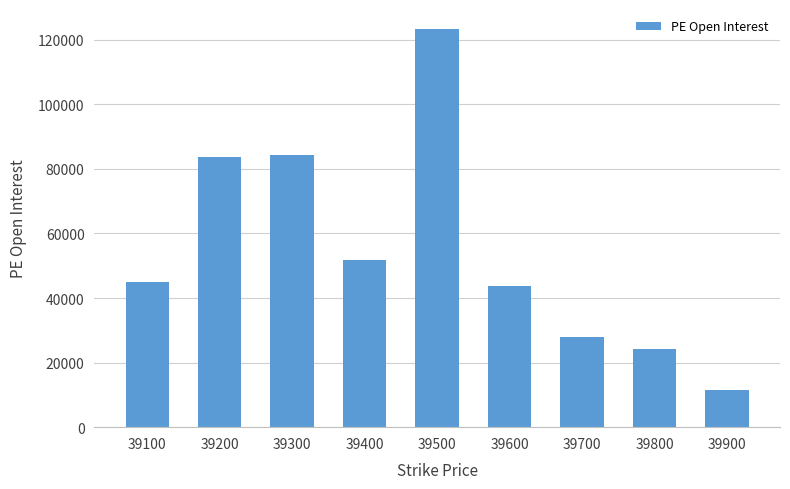

How many data points are less than 44821?

4